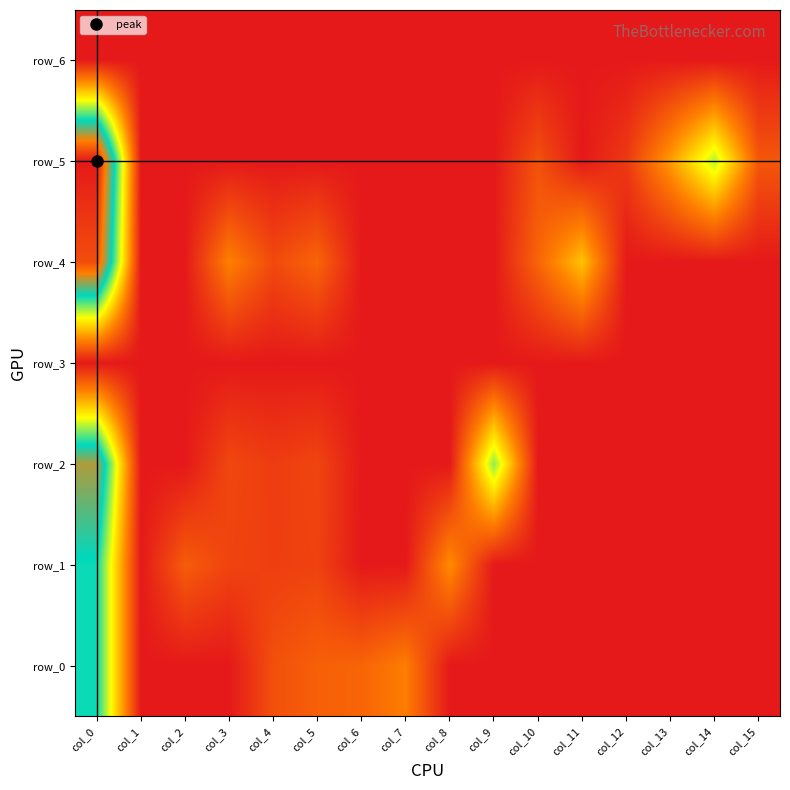

Rank the series by their maximum value, from lowest to highest.

row_3, row_6, row_0, row_1, row_2, row_4, row_5